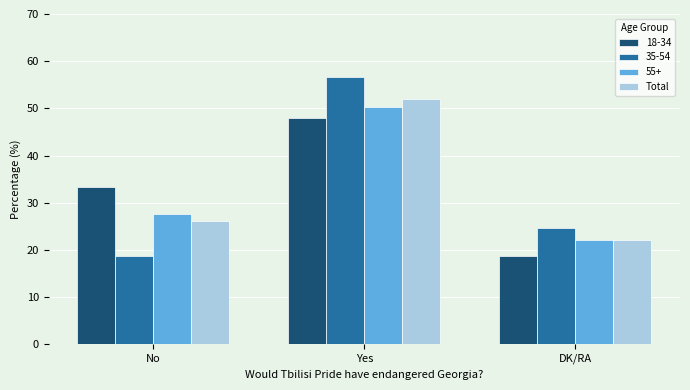

The value of Total at DK/RA is 4.5. True or false?

False